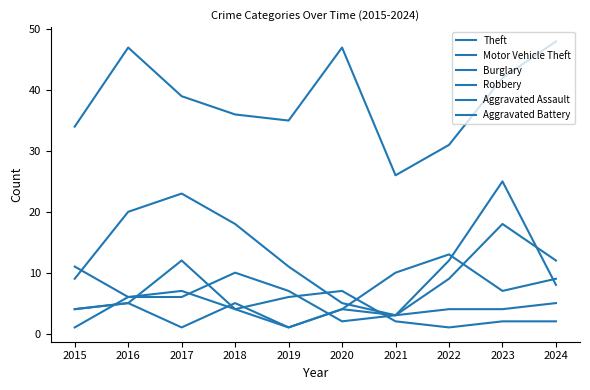

True or false: Burglary has a value of 13 at 2017.

False